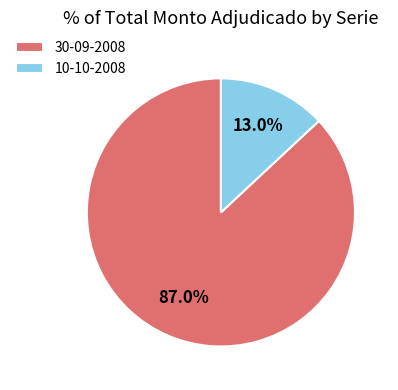

Combined, what portion of the pie is 10-10-2008 and 30-09-2008?

100.0%